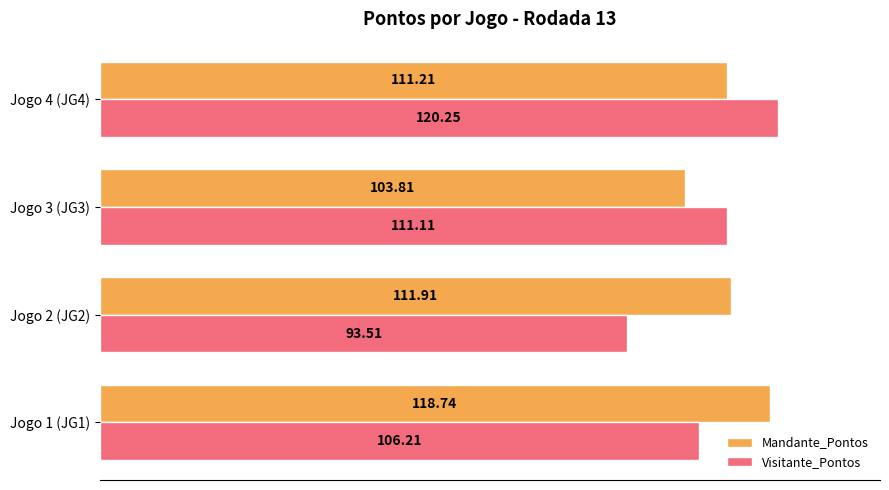

List the labels in order of Mandante_Pontos value, largest first.

Jogo 1 (JG1), Jogo 2 (JG2), Jogo 4 (JG4), Jogo 3 (JG3)